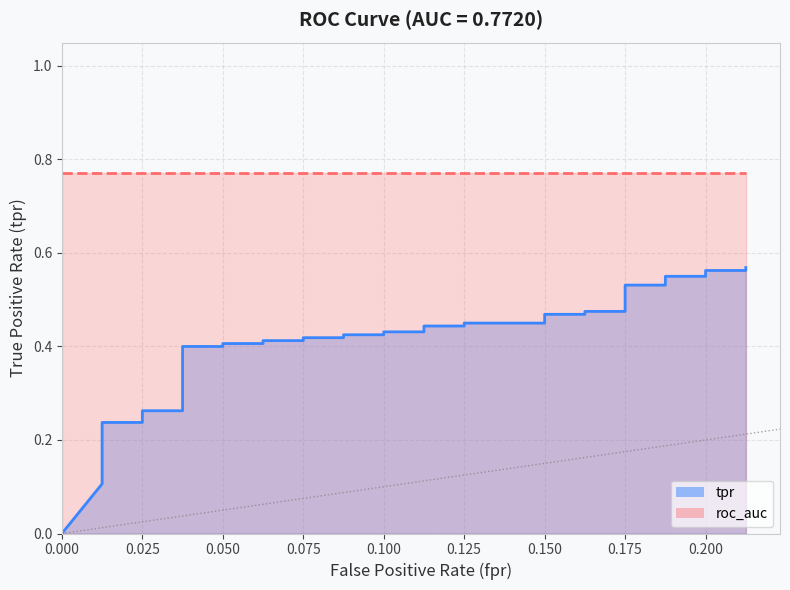

What is the maximum value shown in the chart?

0.6